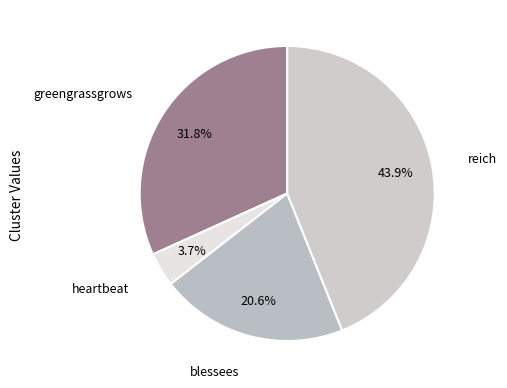

How many slices are in this pie chart?

4